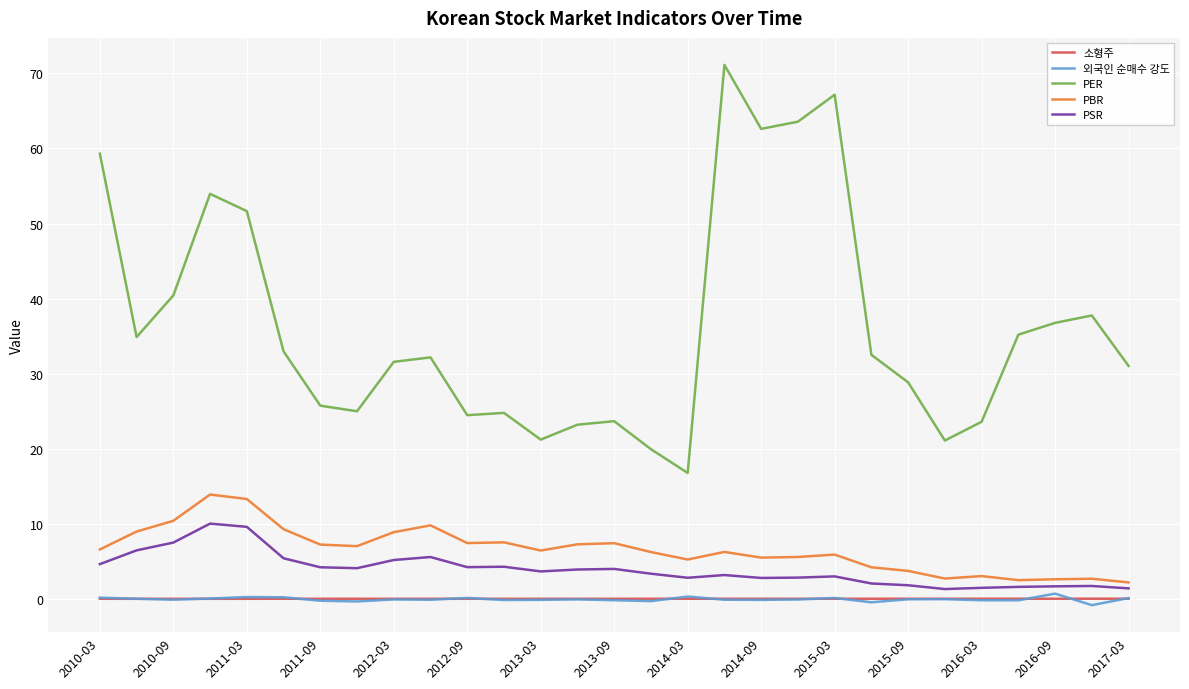

What is the greatest value displayed?

71.1